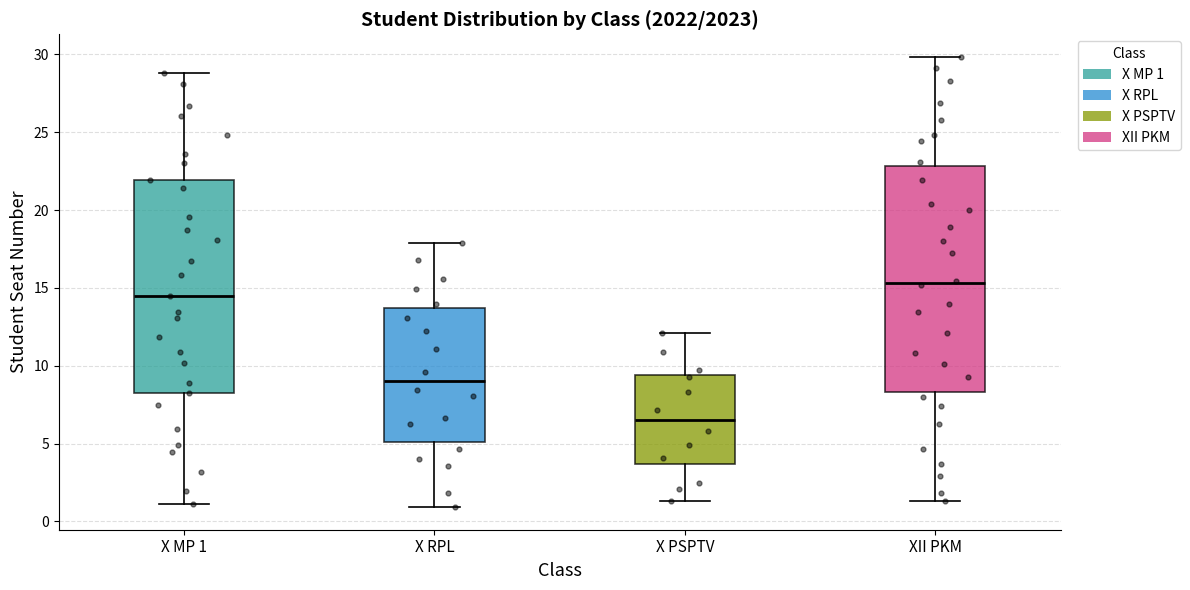

Where does the upper whisker of the box for X MP 1 end on the y-axis? The values are not printed on the chart, so give them approximately, as read against the axis.

29.0